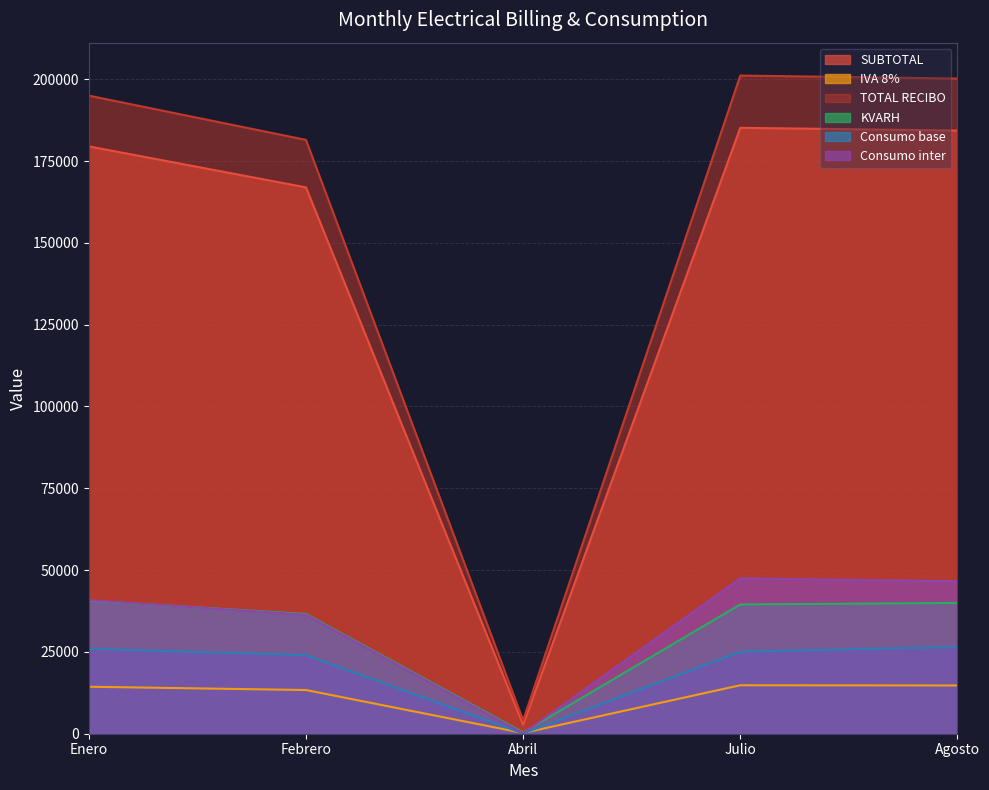

What is the difference between the KVARH values at Enero and Abril?

40238.0